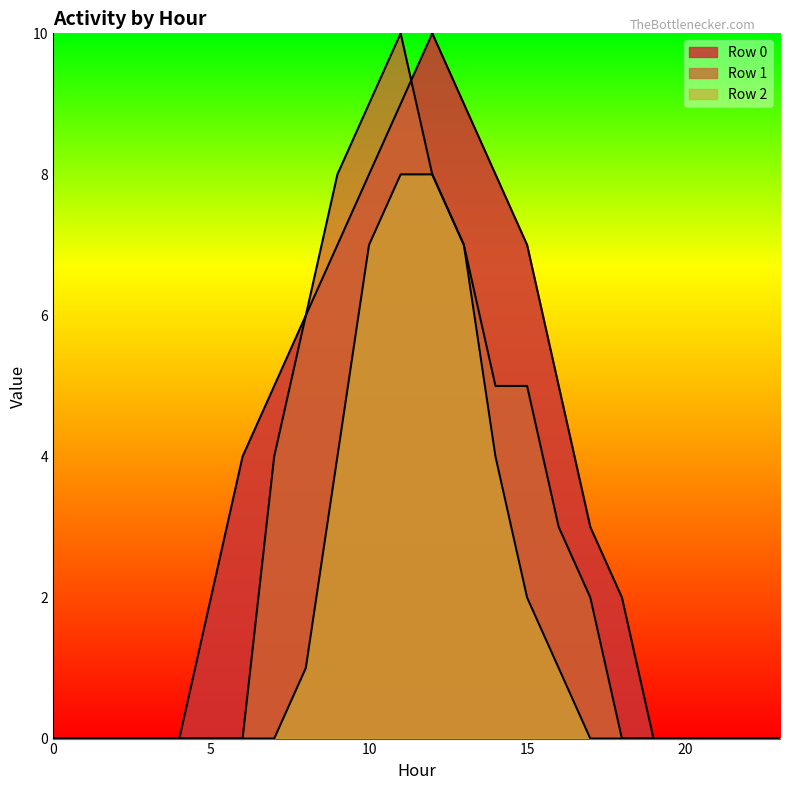

What are all the series names shown in the legend?

Row 0, Row 1, Row 2